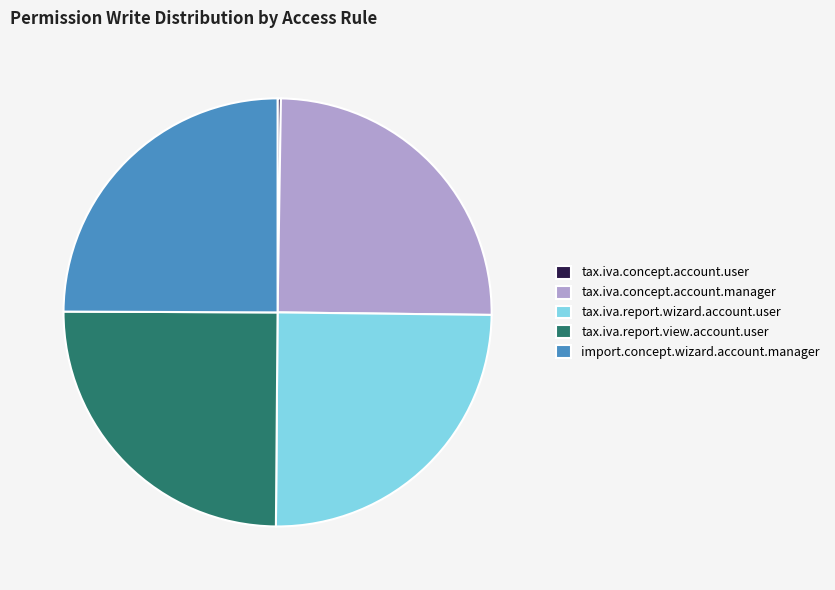

Is it true that tax.iva.report.view.account.user is 19% of the pie?

False